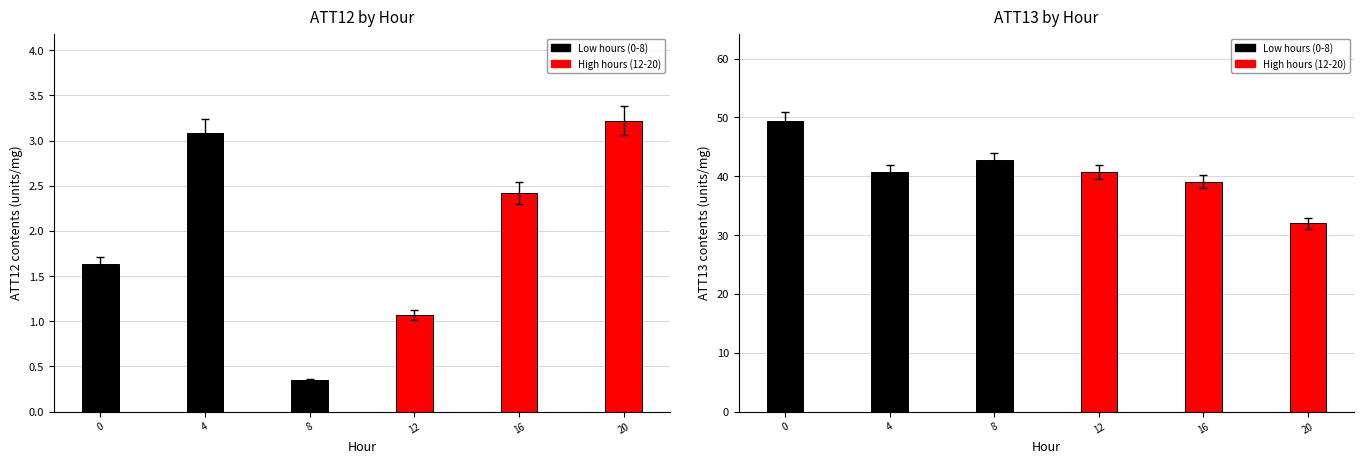

Which has a higher value, 20 or 4?

20